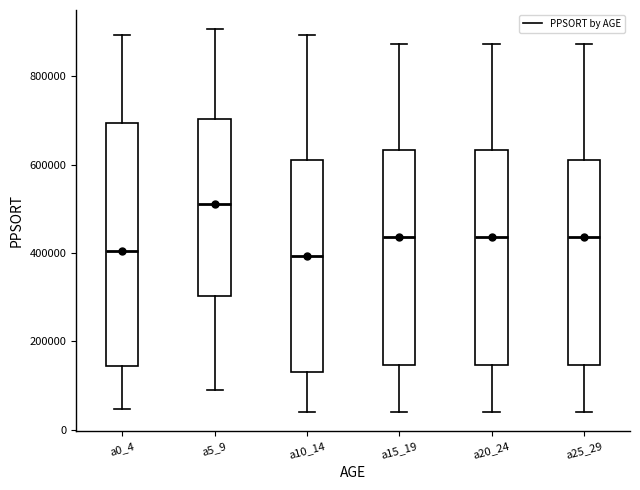

Comparing the boxes themselves (not the whiskers), which one is the tallest?

a0_4